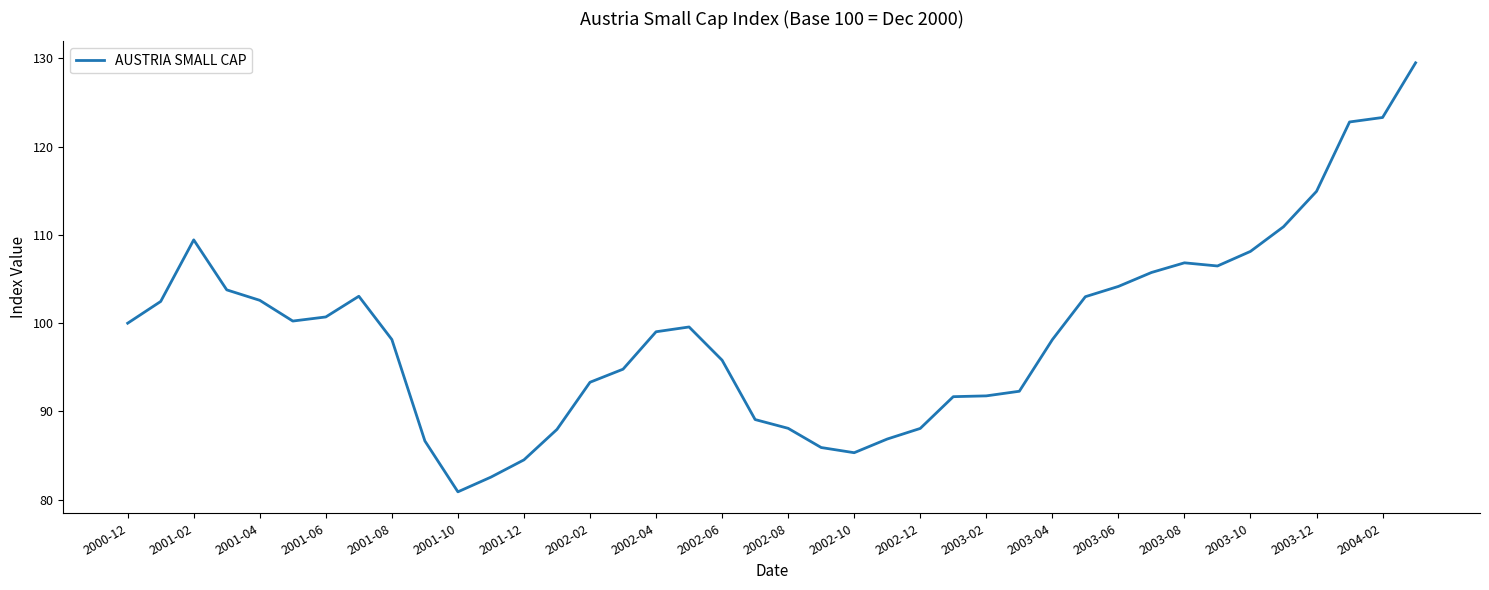

Is this an area chart (filled region under the line)?

No